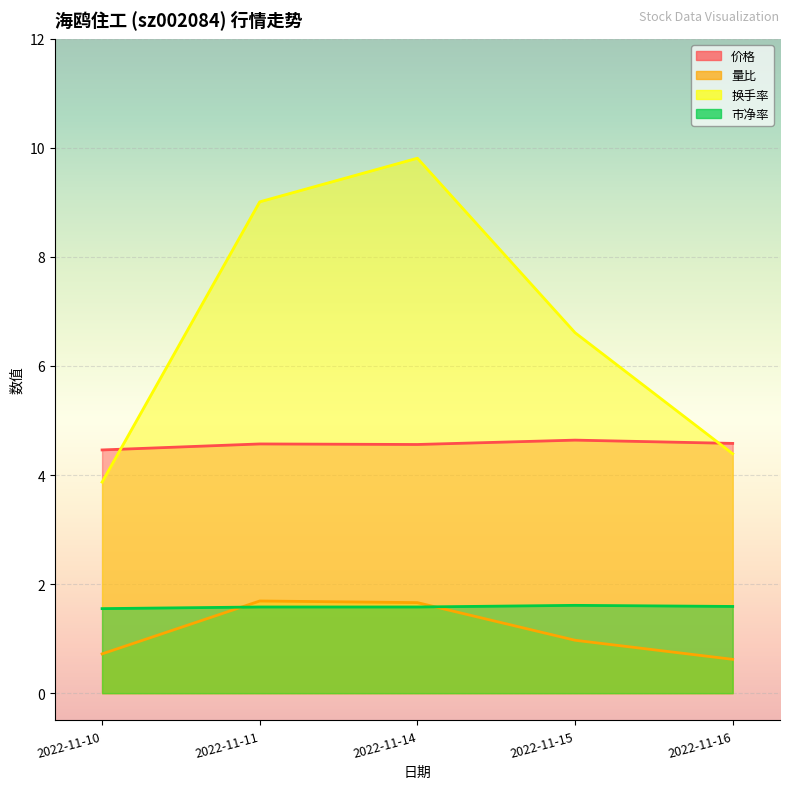

Which label corresponds to the smallest value in the chart?

2022-11-16